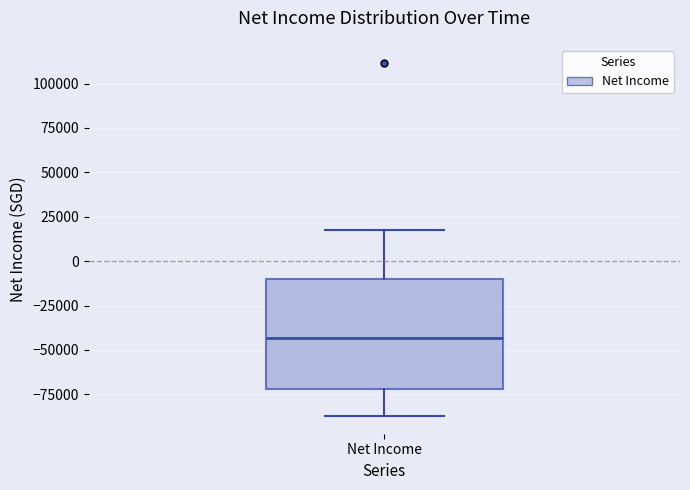

Where does the upper whisker of the box for Net Income end on the y-axis? The values are not printed on the chart, so give them approximately, as read against the axis.

20000